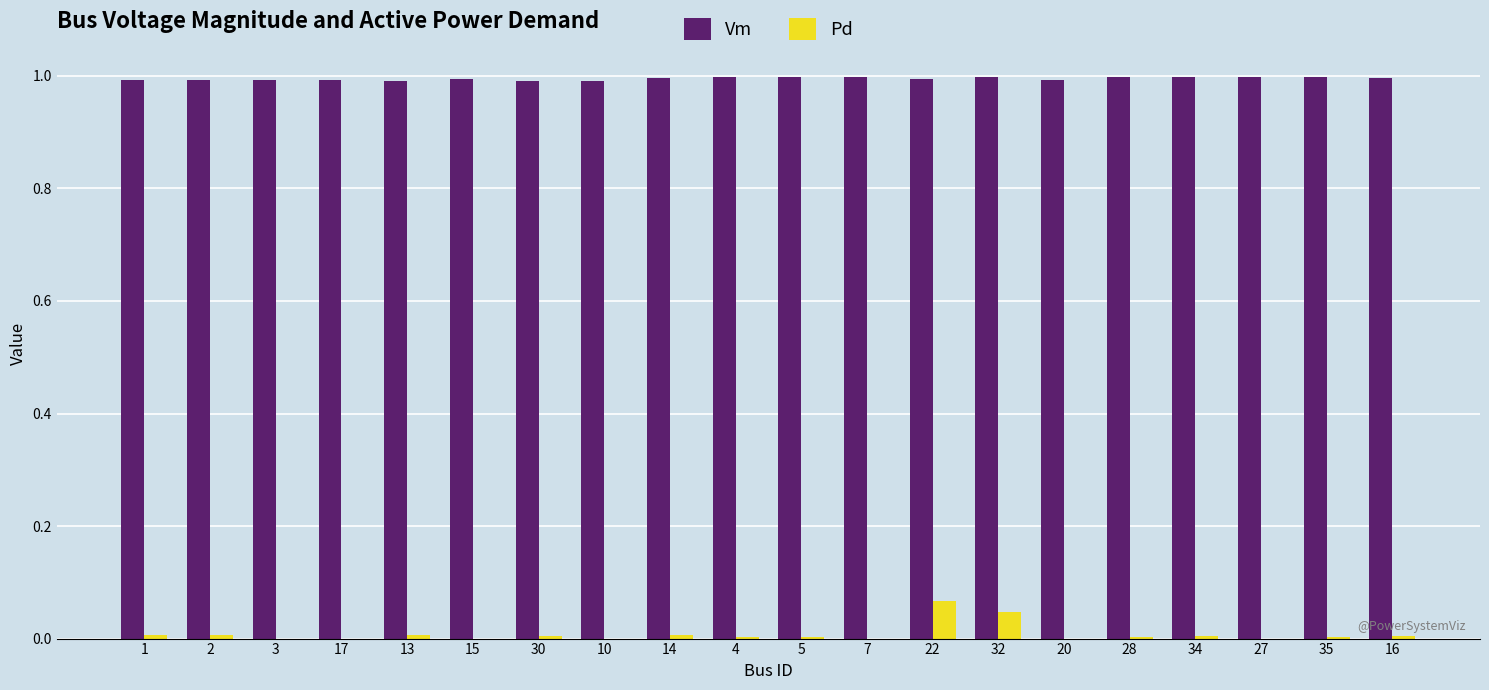

What is the spread (max minus min) of values at 4?

1.0